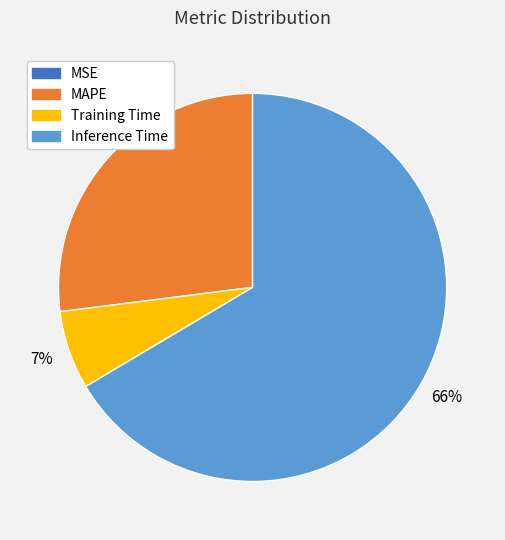

To the nearest percent, what is the average slice percentage?

25%